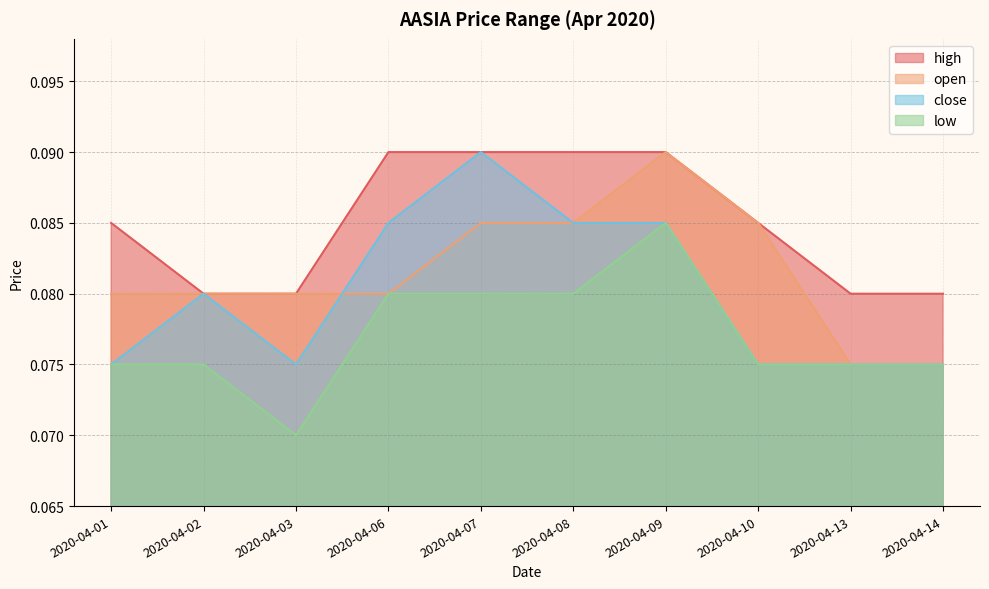

How many open values are between 0 and 1?

10